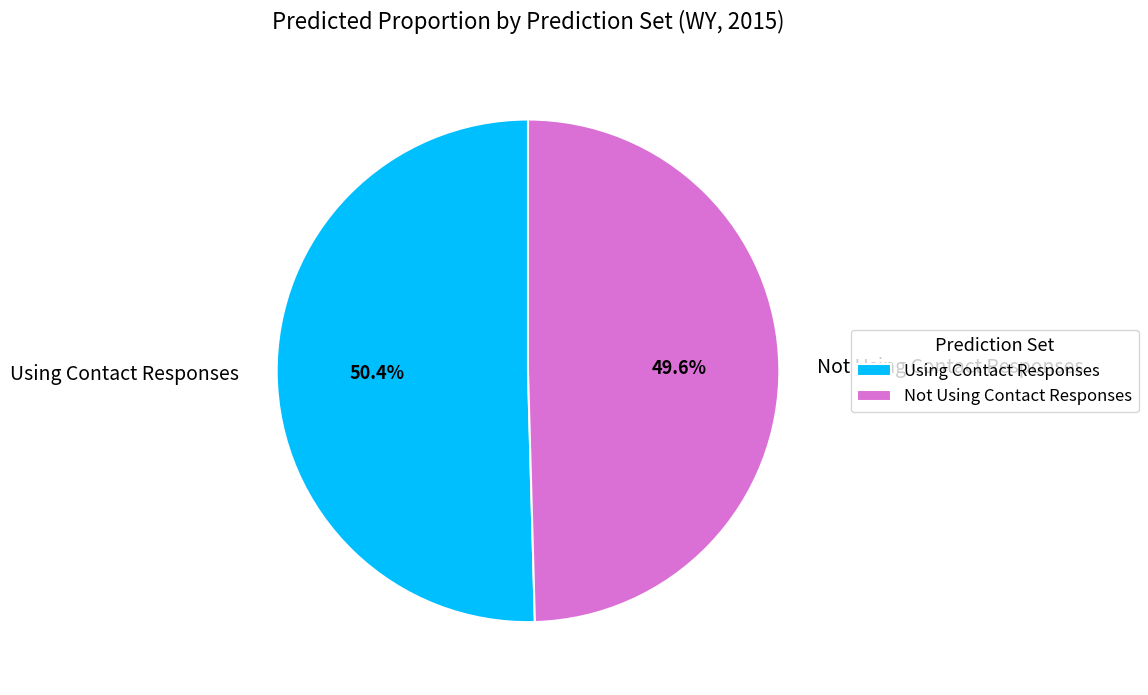

What is the smallest slice in the pie chart?

Not Using Contact Responses